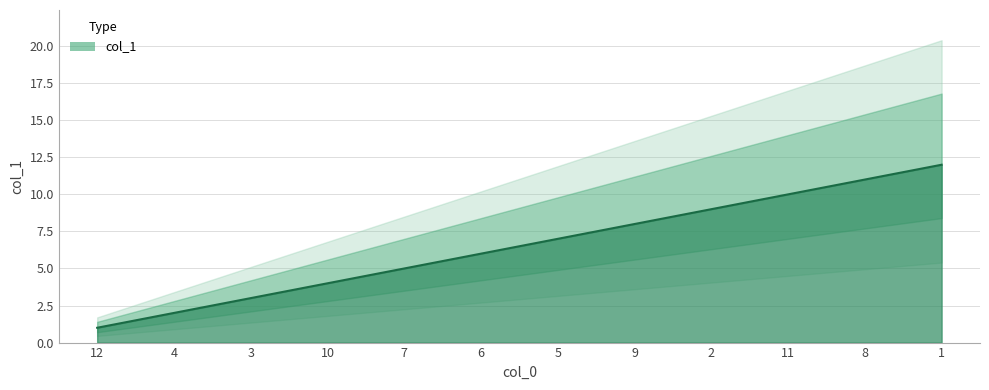

What is the value of the 7th point from the left?

7